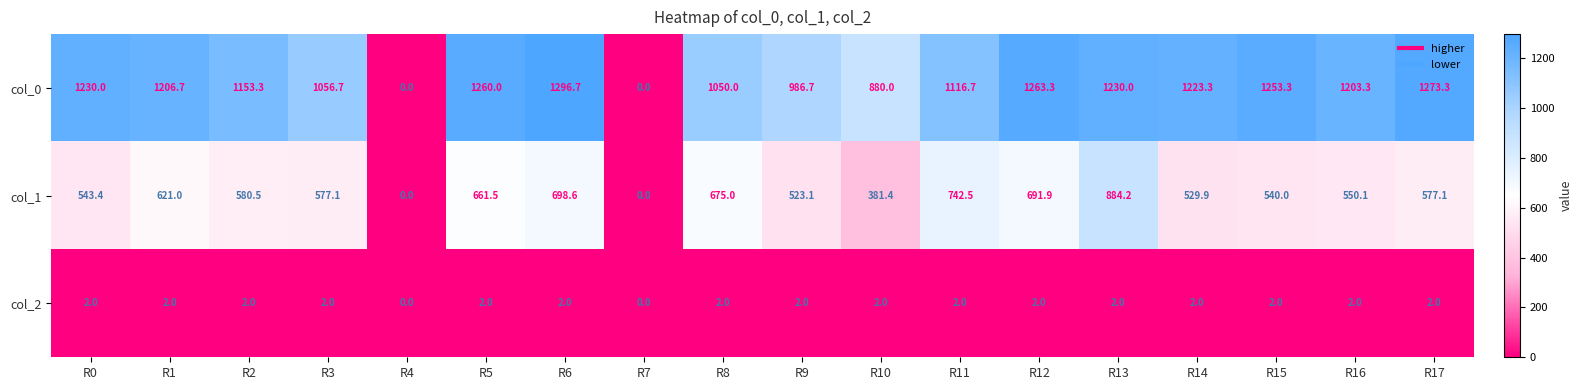

What is the maximum value for col_0?

1296.7